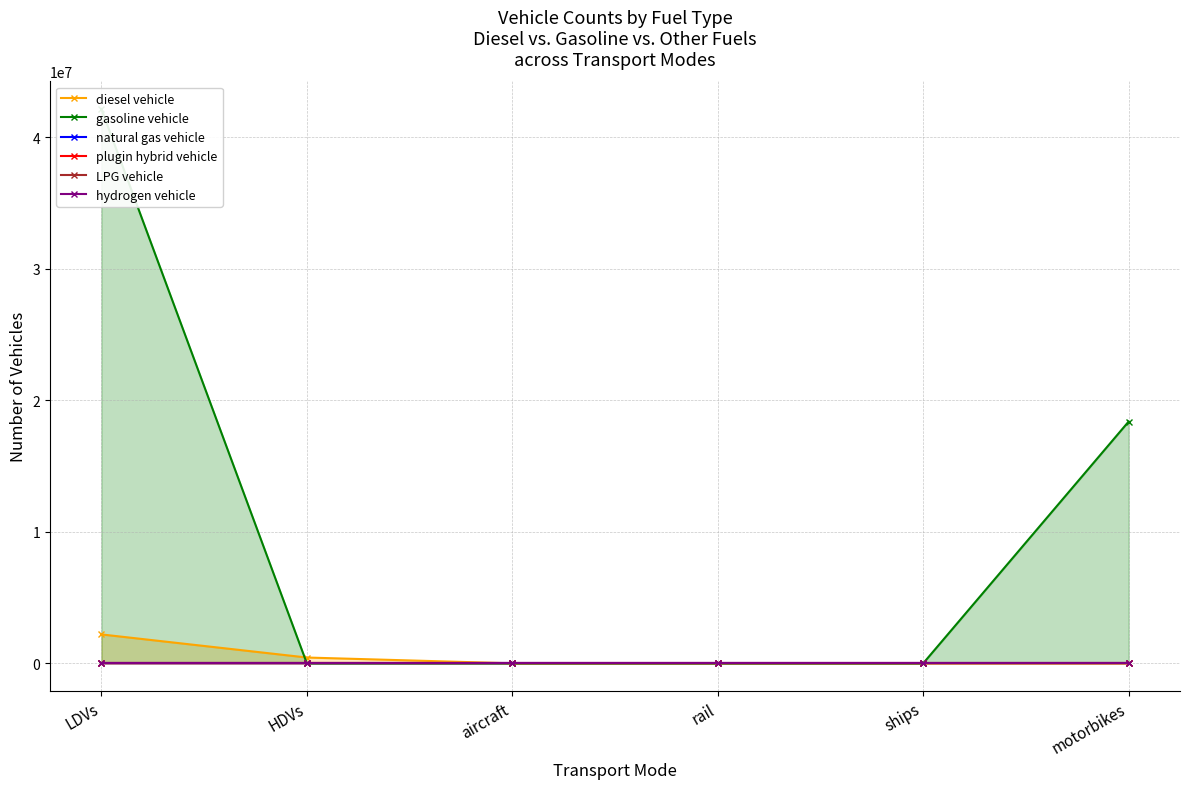

Reading right to left, list all the values displayed in this chart.

diesel vehicle: motorbikes=0.0	ships=641.8	rail=0.0	aircraft=703.5	HDVs=442558.0	LDVs=2200328.0
gasoline vehicle: motorbikes=18391502.0	ships=0.0	rail=0.0	aircraft=0.0	HDVs=0.0	LDVs=42168415.0
natural gas vehicle: motorbikes=0.0	ships=0.0	rail=0.0	aircraft=0.0	HDVs=0.0	LDVs=0.0
plugin hybrid vehicle: motorbikes=0.0	ships=0.0	rail=0.0	aircraft=0.0	HDVs=0.0	LDVs=0.0
LPG vehicle: motorbikes=0.0	ships=0.0	rail=0.0	aircraft=0.0	HDVs=0.0	LDVs=0.0
hydrogen vehicle: motorbikes=0.0	ships=0.0	rail=0.0	aircraft=0.0	HDVs=0.0	LDVs=0.0